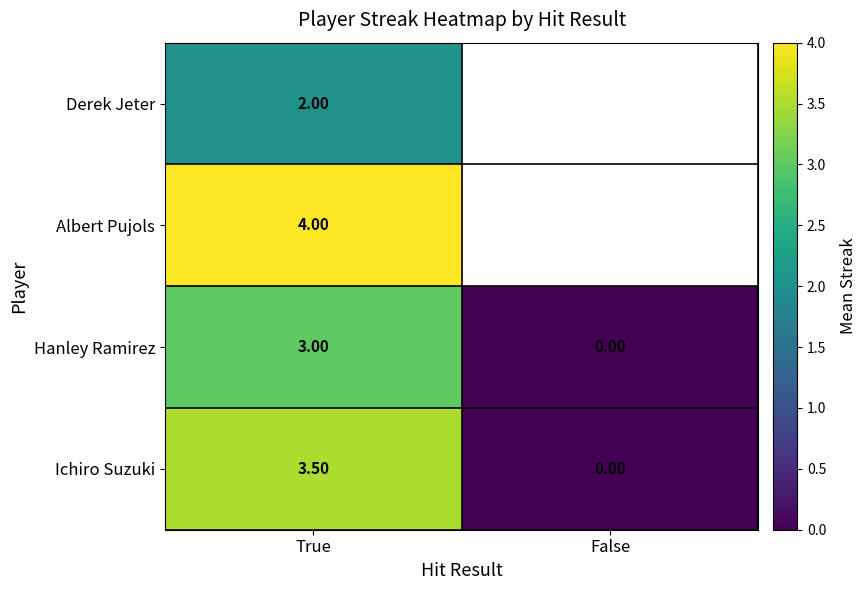

How many data points does each series have?

2